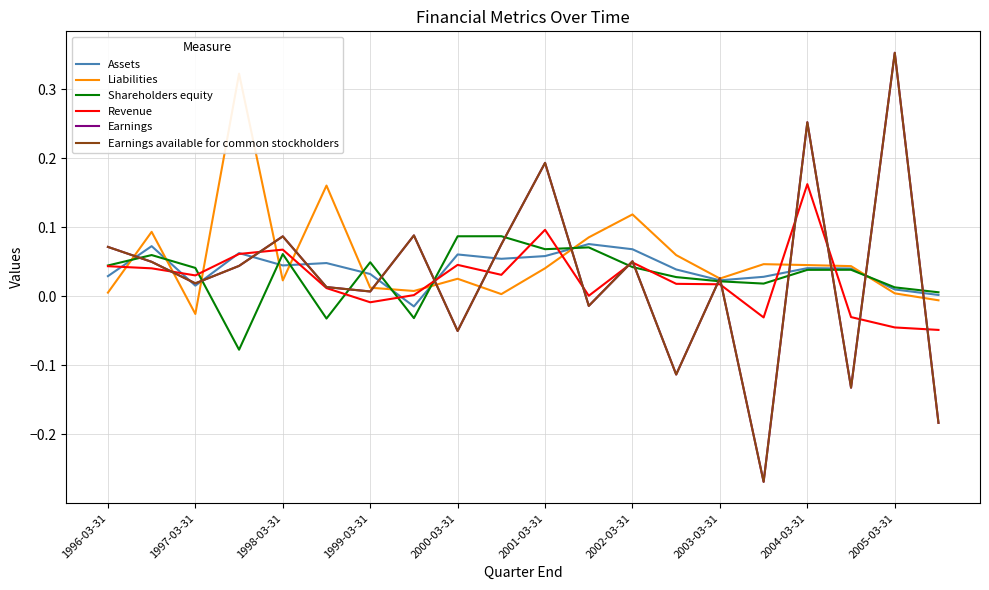

How many values in Liabilities are above zero?

18